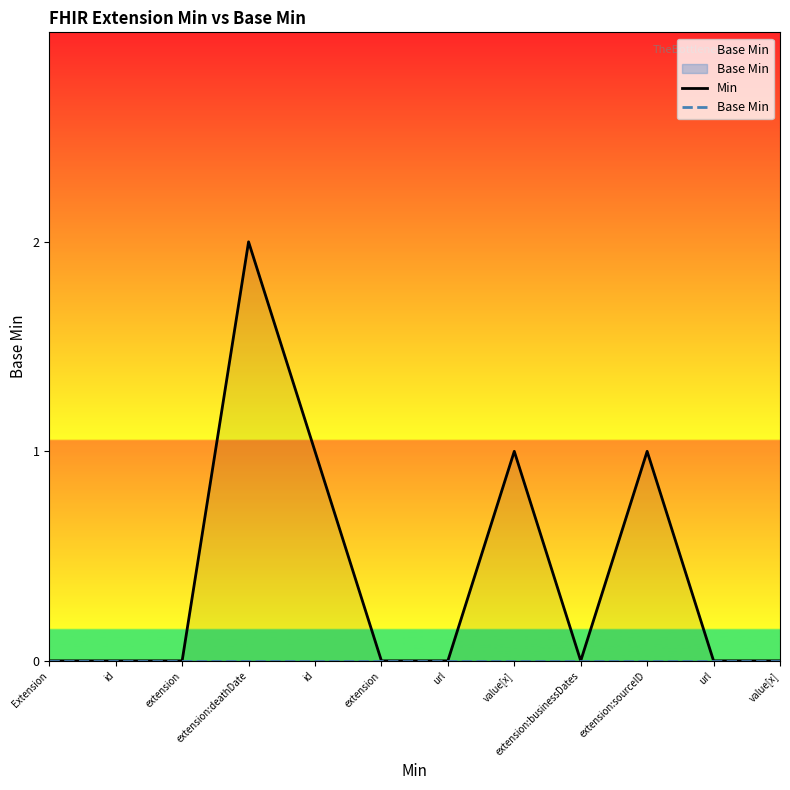

True or false: Base Min has a value of 0 at id.

True